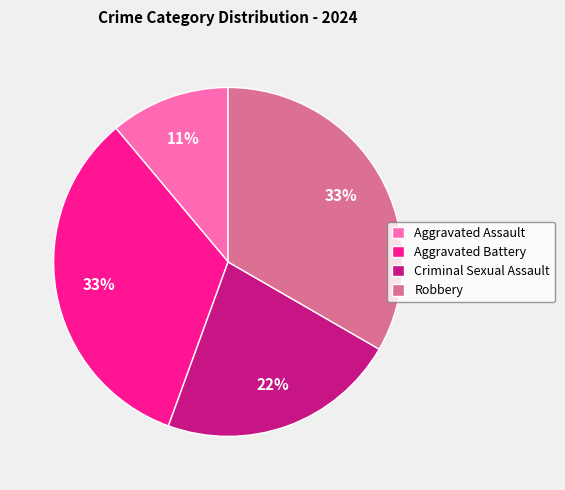

To the nearest percent, what is the combined percentage of Criminal Sexual Assault and Aggravated Battery?

56%